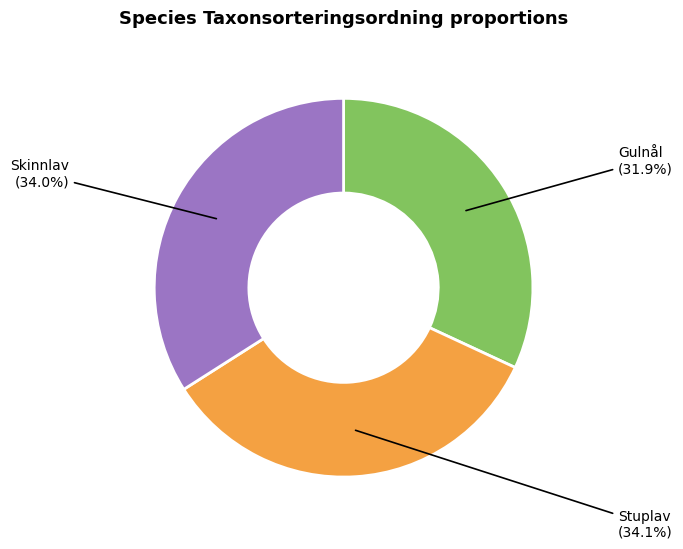

Is there a majority slice in this chart?

No